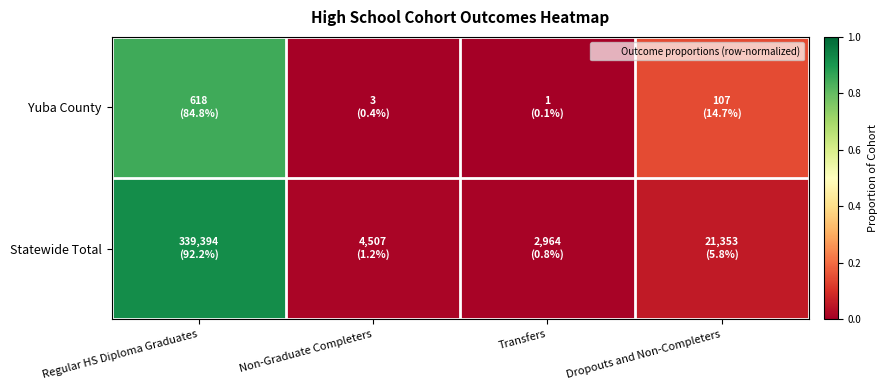

Which series changed the most between Transfers and Dropouts and Non-Completers?

Yuba County